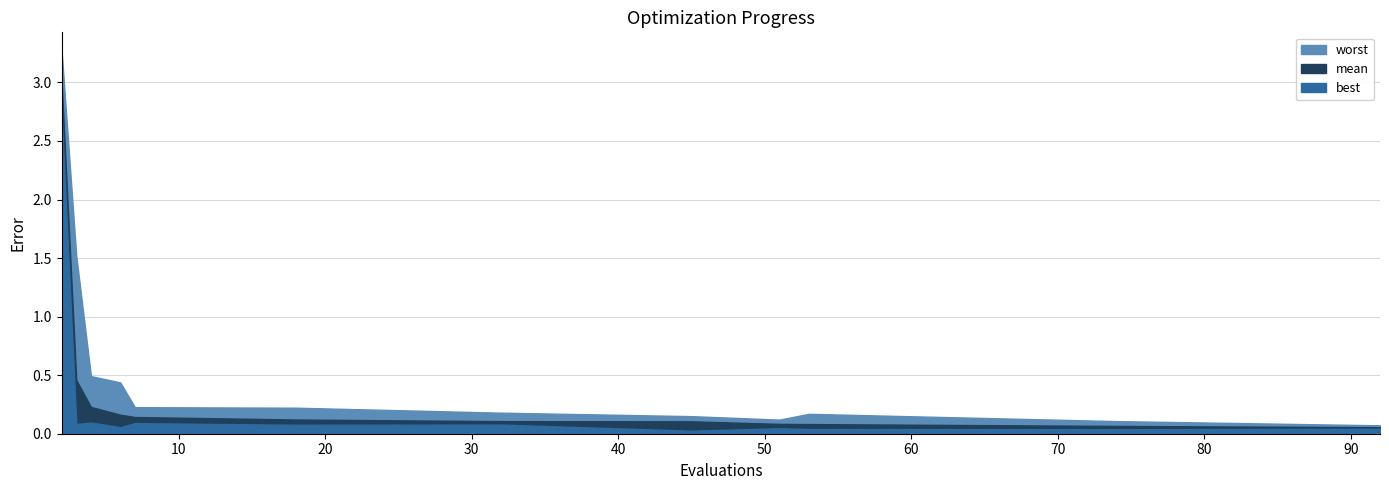

True or false: best and mean intersect in this chart.

False